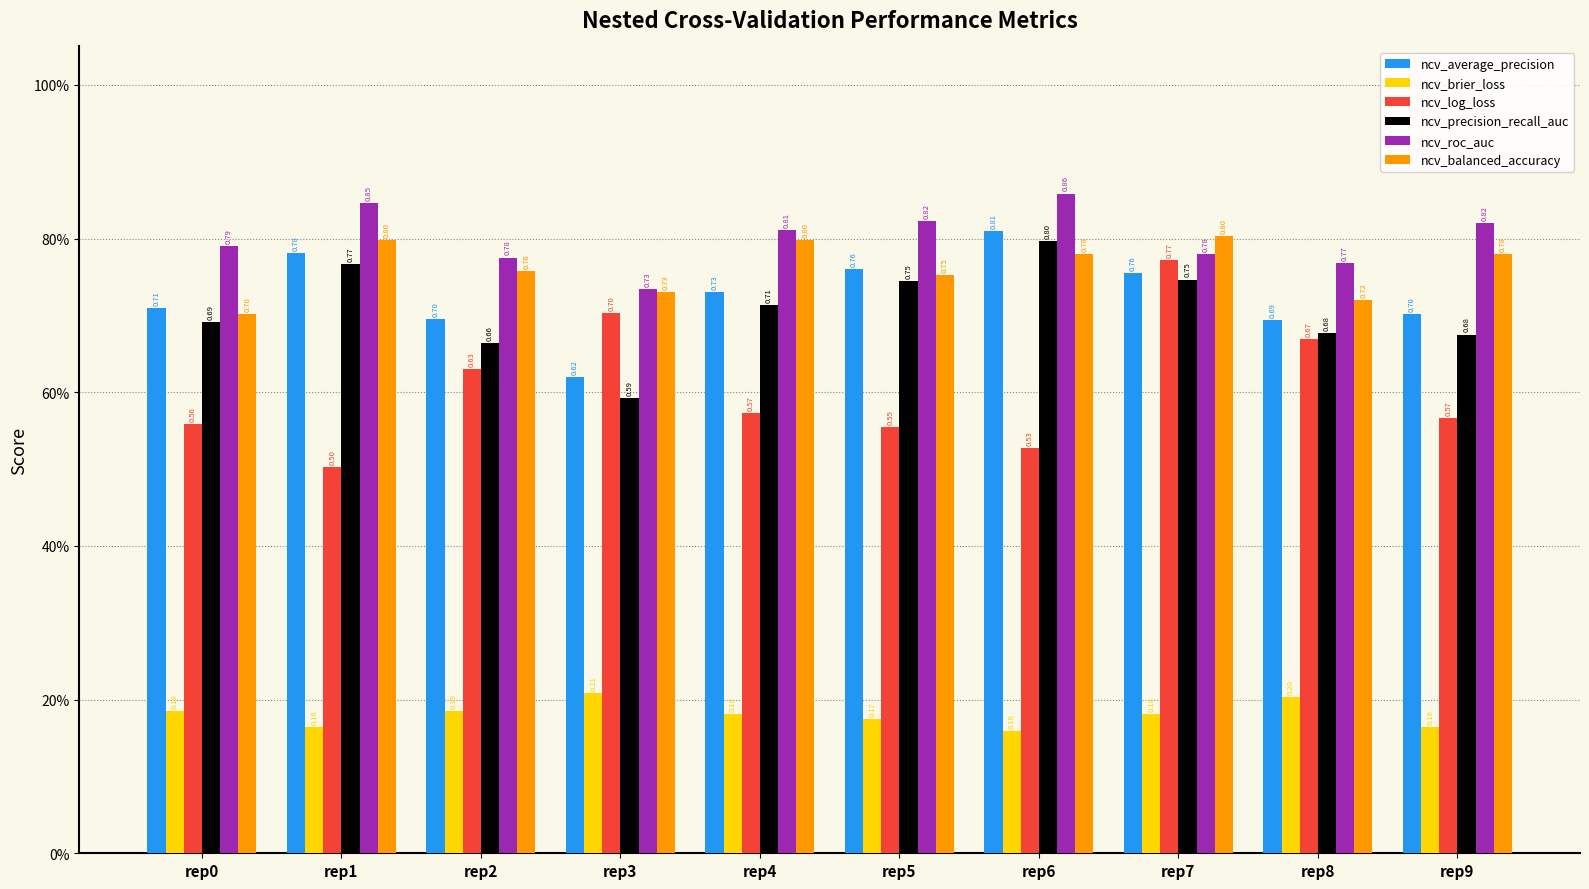

Are the bars horizontal?

No